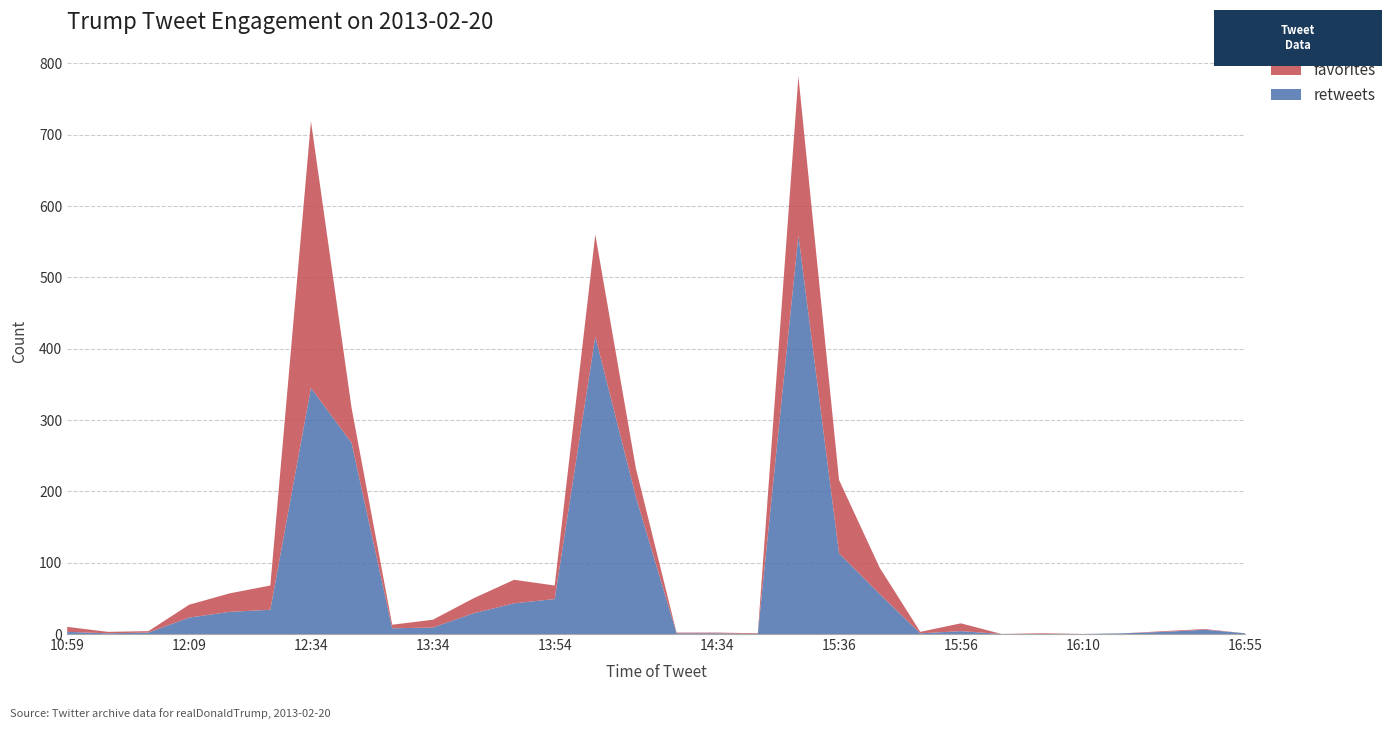

Reading left to right, list all the values displayed in this chart.

retweets: 3	1	2	23	31	34	345	268	8	9	29	43	49	417	192	1	1	0	559	113	56	1	4	0	0	0	1	3	6	1
favorites: 7	2	2	18	26	34	374	49	5	11	21	33	19	143	40	1	1	1	223	103	37	2	11	0	1	0	0	1	1	0